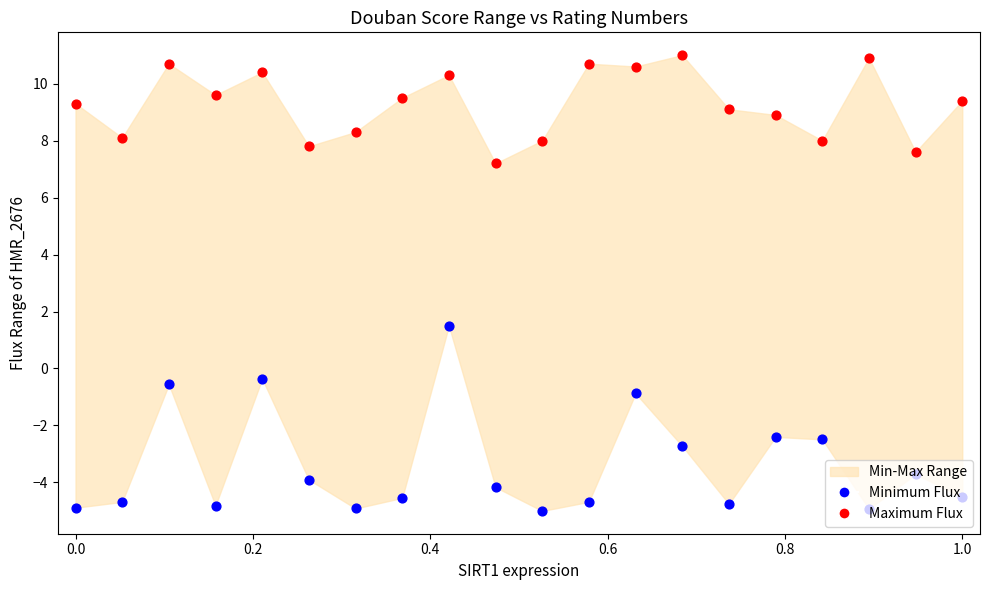

Which series reaches the maximum Y coordinate?

Maximum Flux